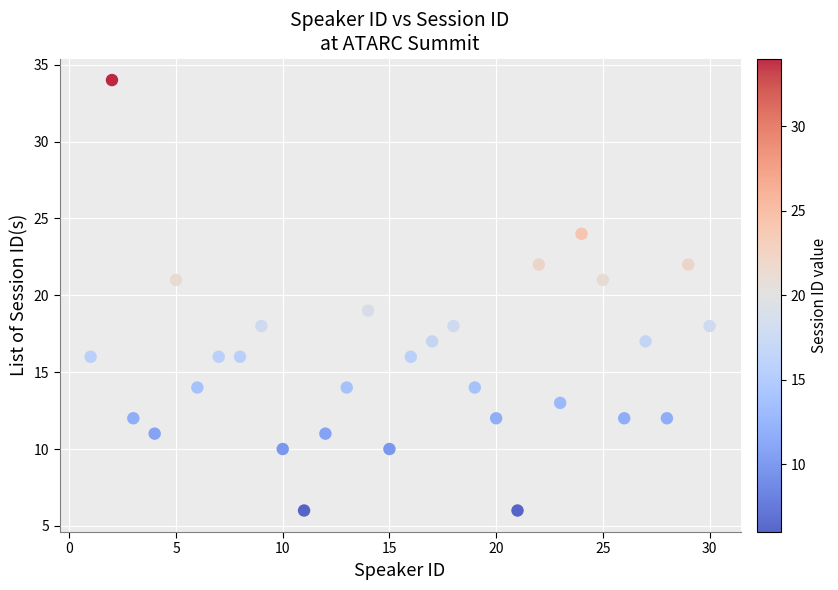

What is the range of X values (max minus min)?

29